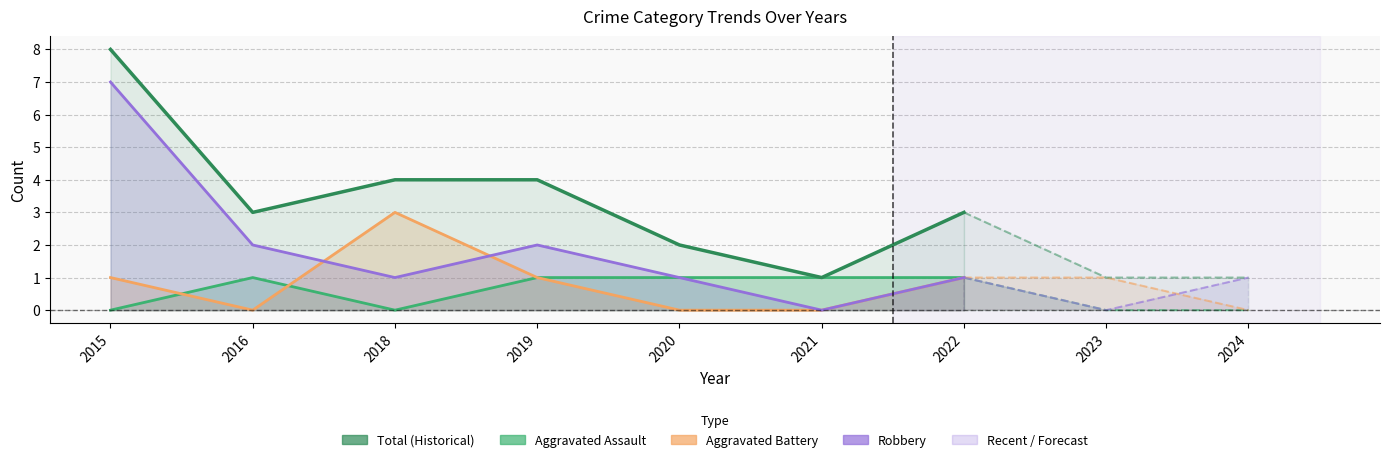

Reading left to right, what are all the values shown in this chart?

Aggravated Assault: 2015=0	2016=1	2018=0	2019=1	2020=1	2021=1	2022=1	2023=0	2024=0
Aggravated Battery: 2015=1	2016=0	2018=3	2019=1	2020=0	2021=0	2022=1	2023=1	2024=0
Robbery: 2015=7	2016=2	2018=1	2019=2	2020=1	2021=0	2022=1	2023=0	2024=1
Total: 2015=8	2016=3	2018=4	2019=4	2020=2	2021=1	2022=3	2023=1	2024=1